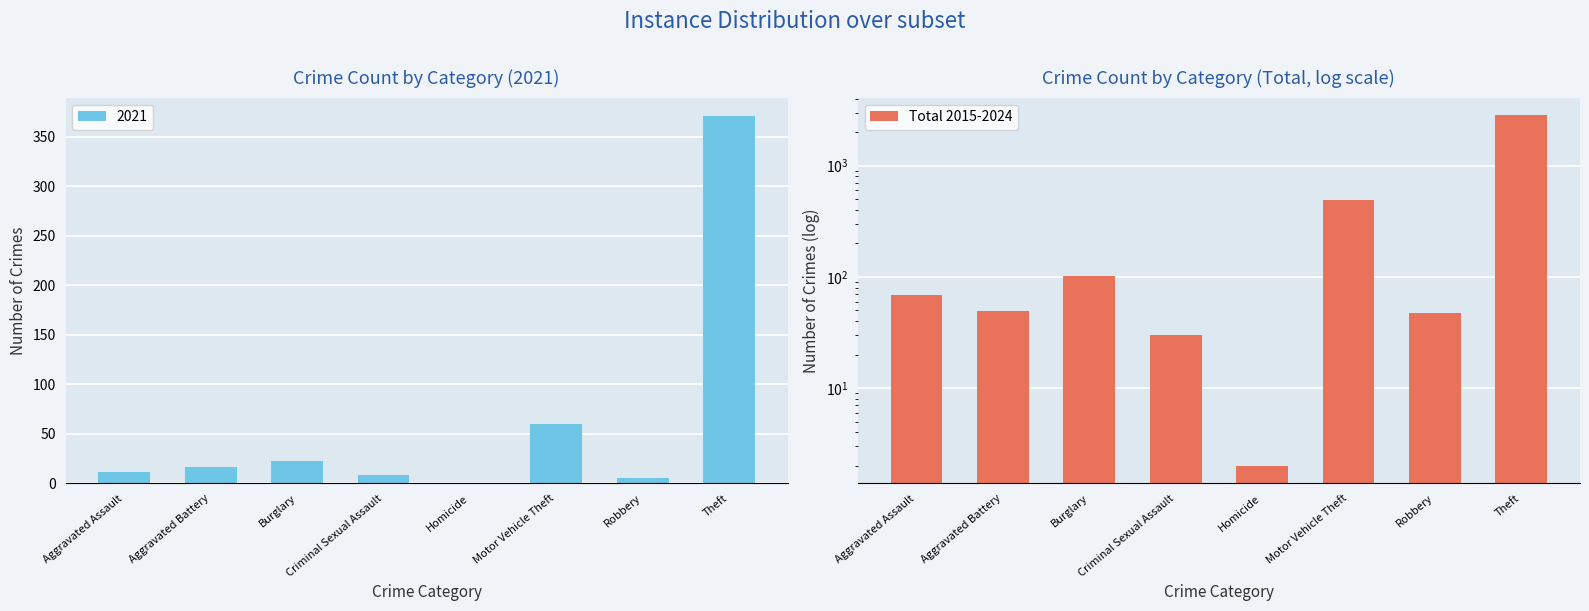

At which category does the chart reach its peak across all series?

Theft